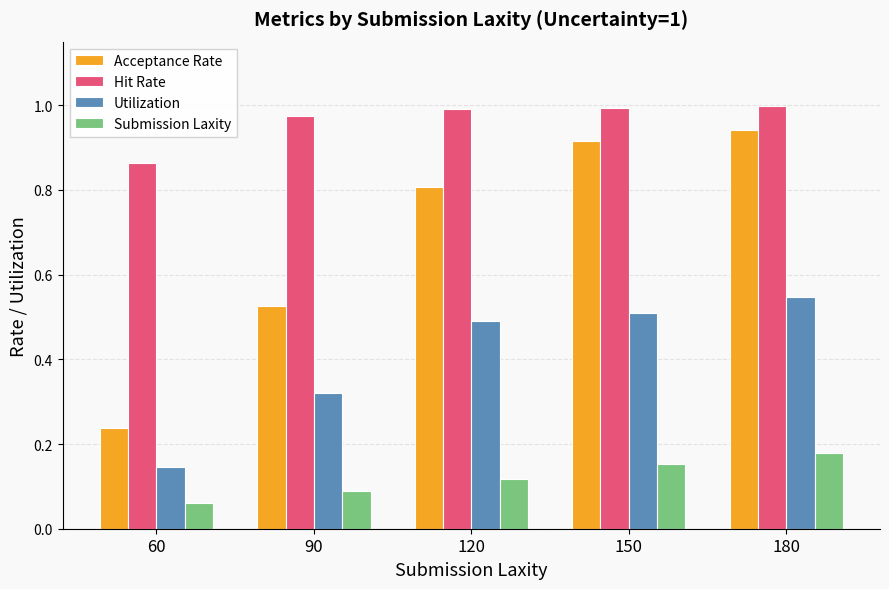

The value of Submission Laxity at 180 is 0.0. True or false?

False